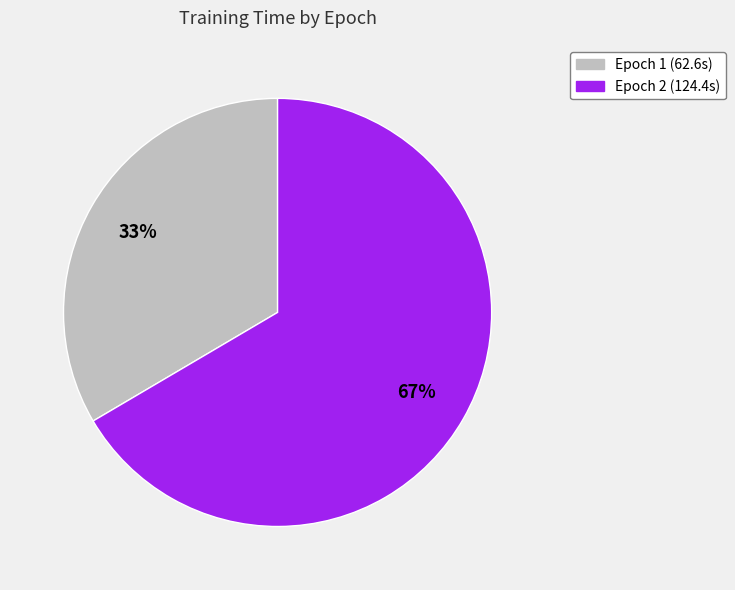

What is the largest slice in the pie chart?

Epoch 2